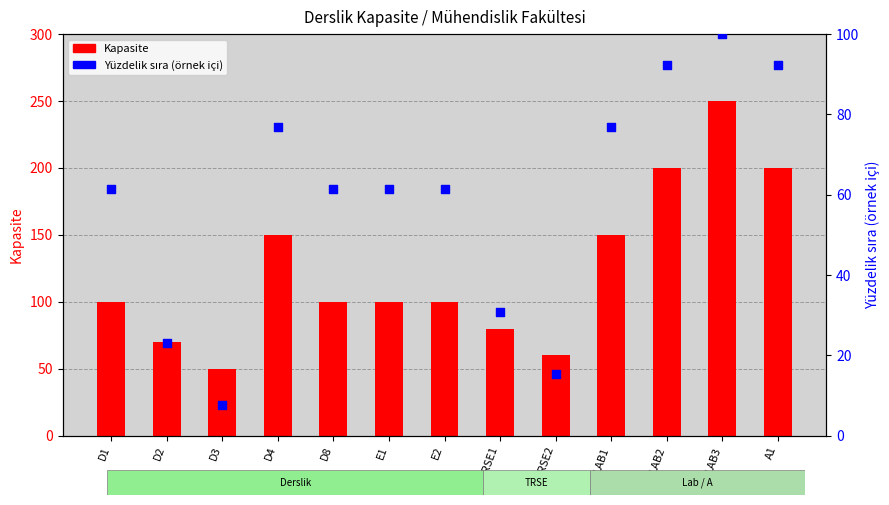

What are all the series names shown in the legend?

Kapasite, Yüzdelik sıra (örnek içi)